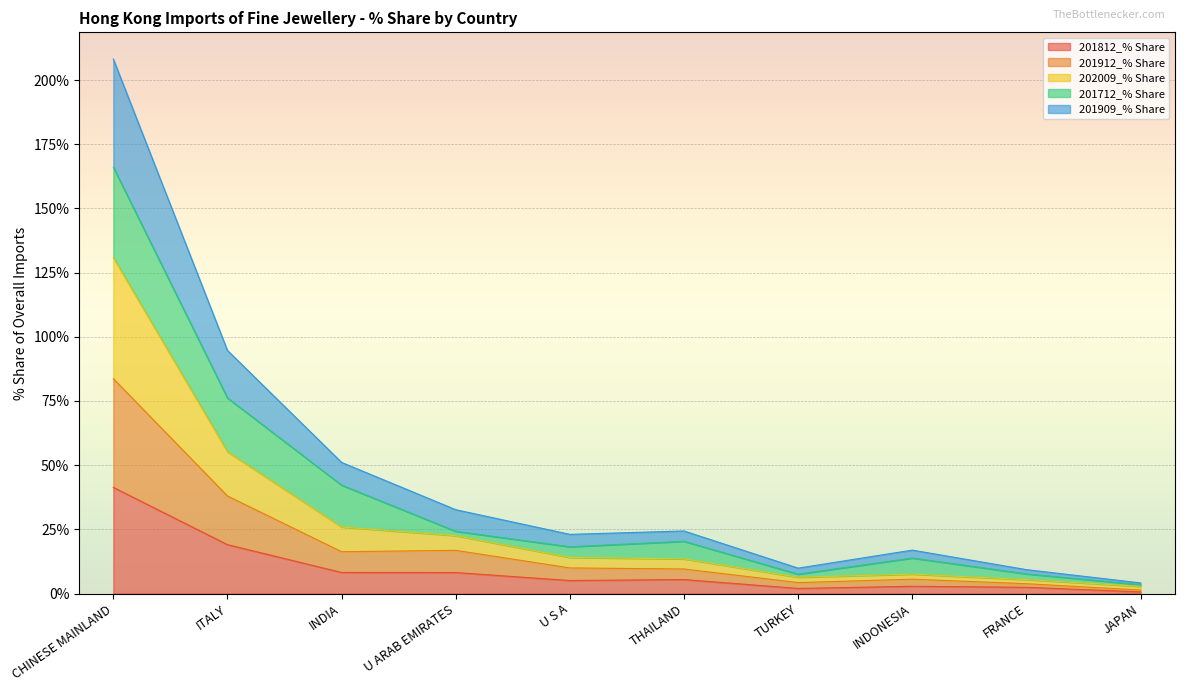

True or false: 201912_% Share has a value of 5.6 at TURKEY.

False